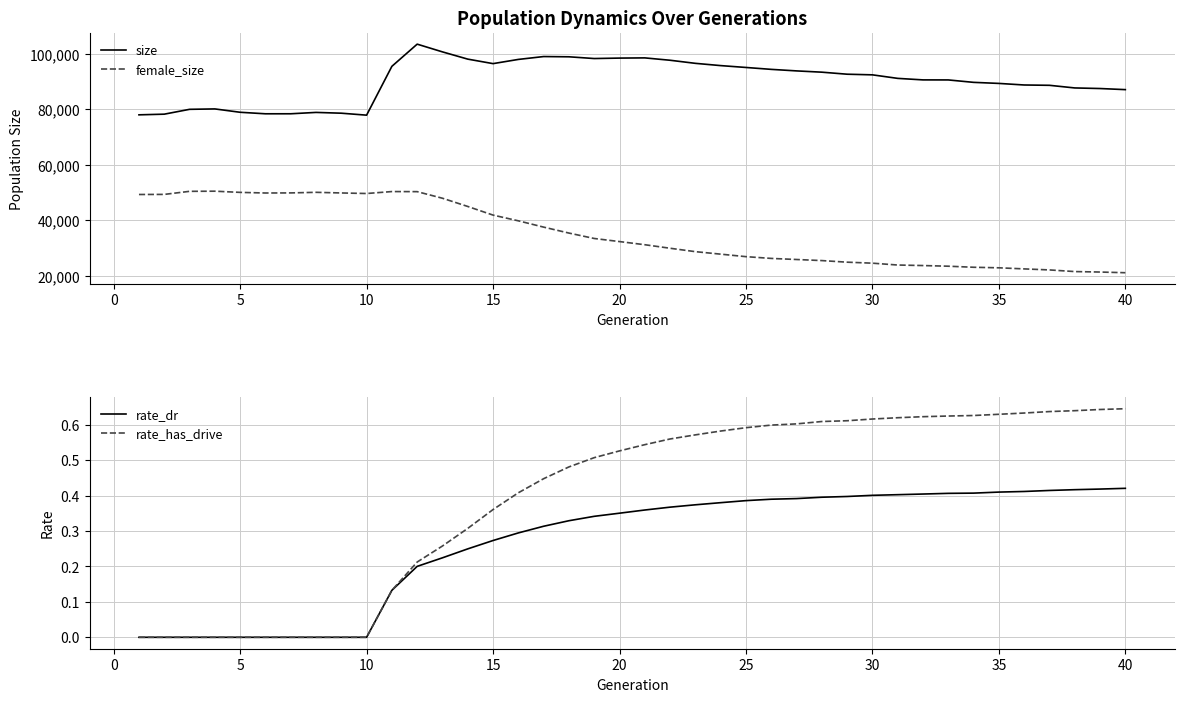

Which series has the widest spread of values?

female_size